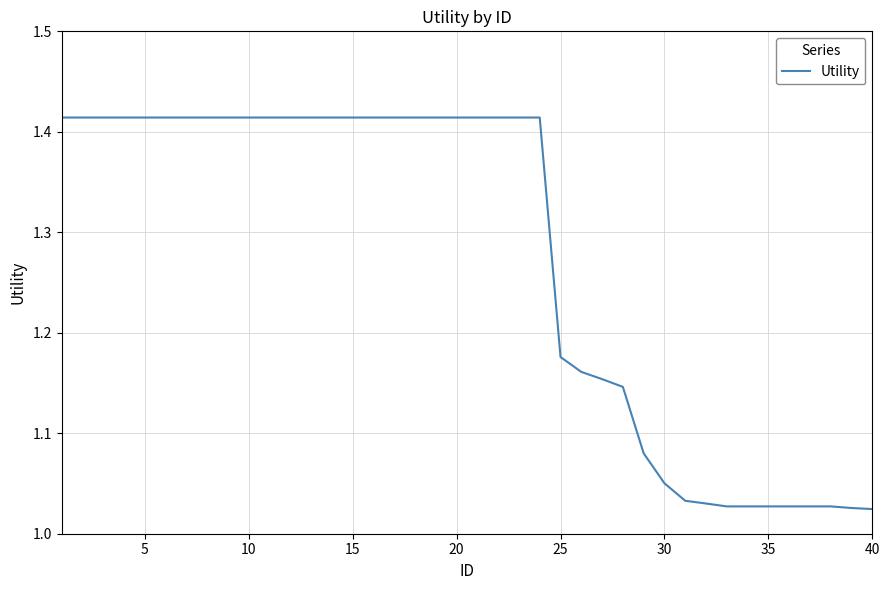

What is the difference between the maximum and minimum values?

0.4